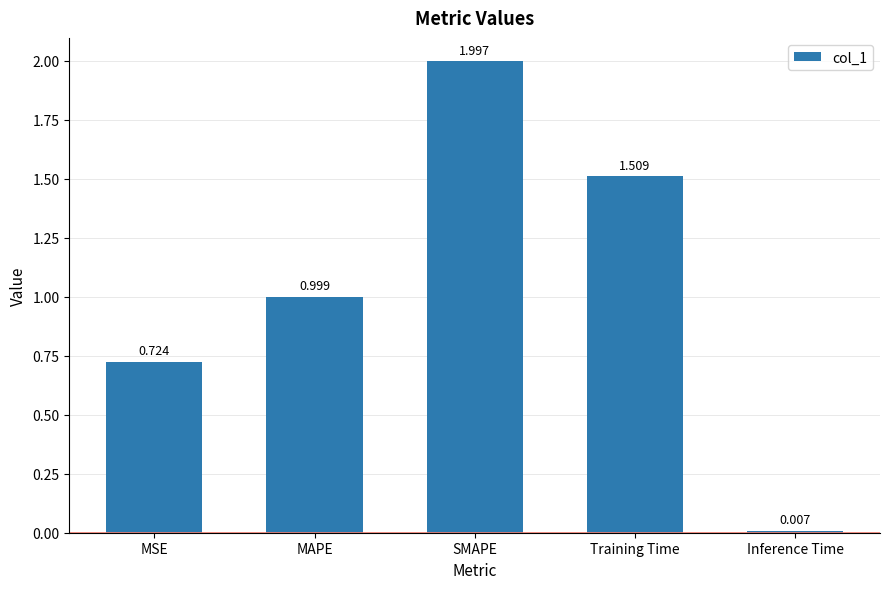

What is the label of the 5th bar from the left?

Inference Time